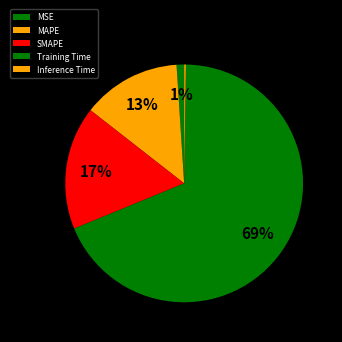

What is the majority slice?

Training Time